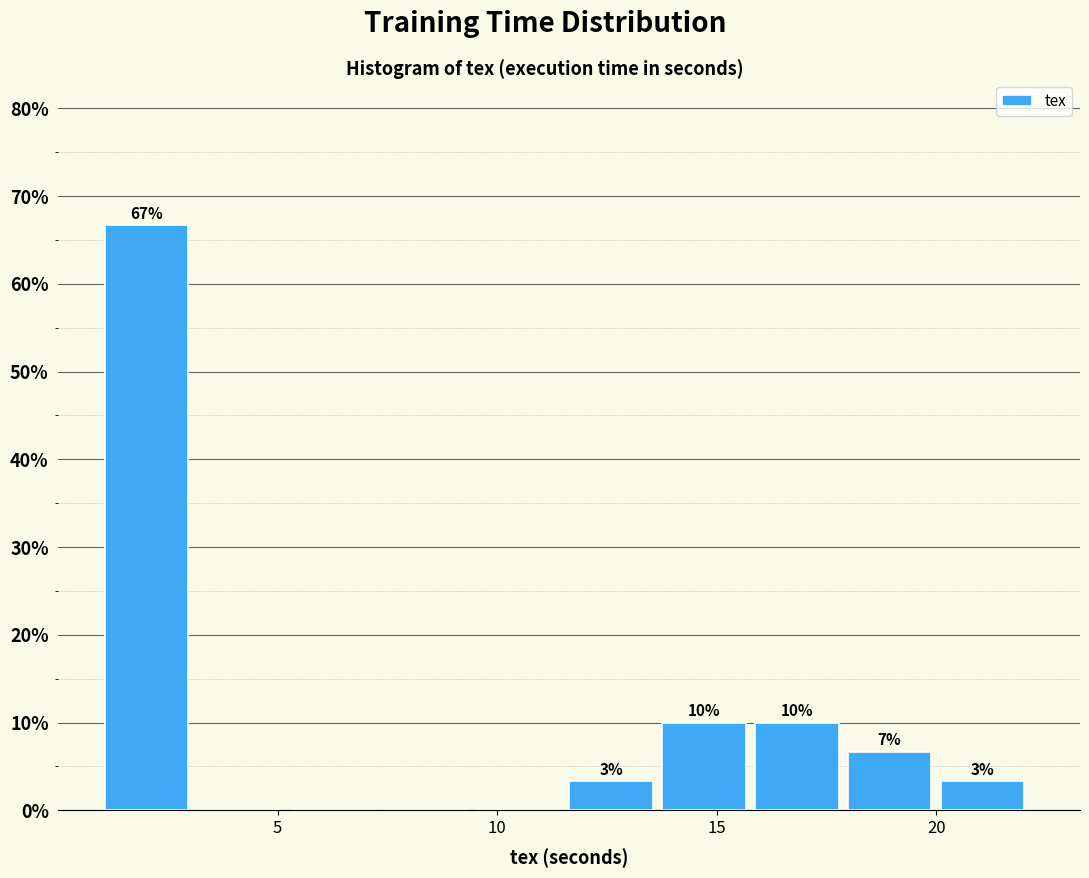

Over which range of the x-axis is the bar tallest?

1.0 to 3.0